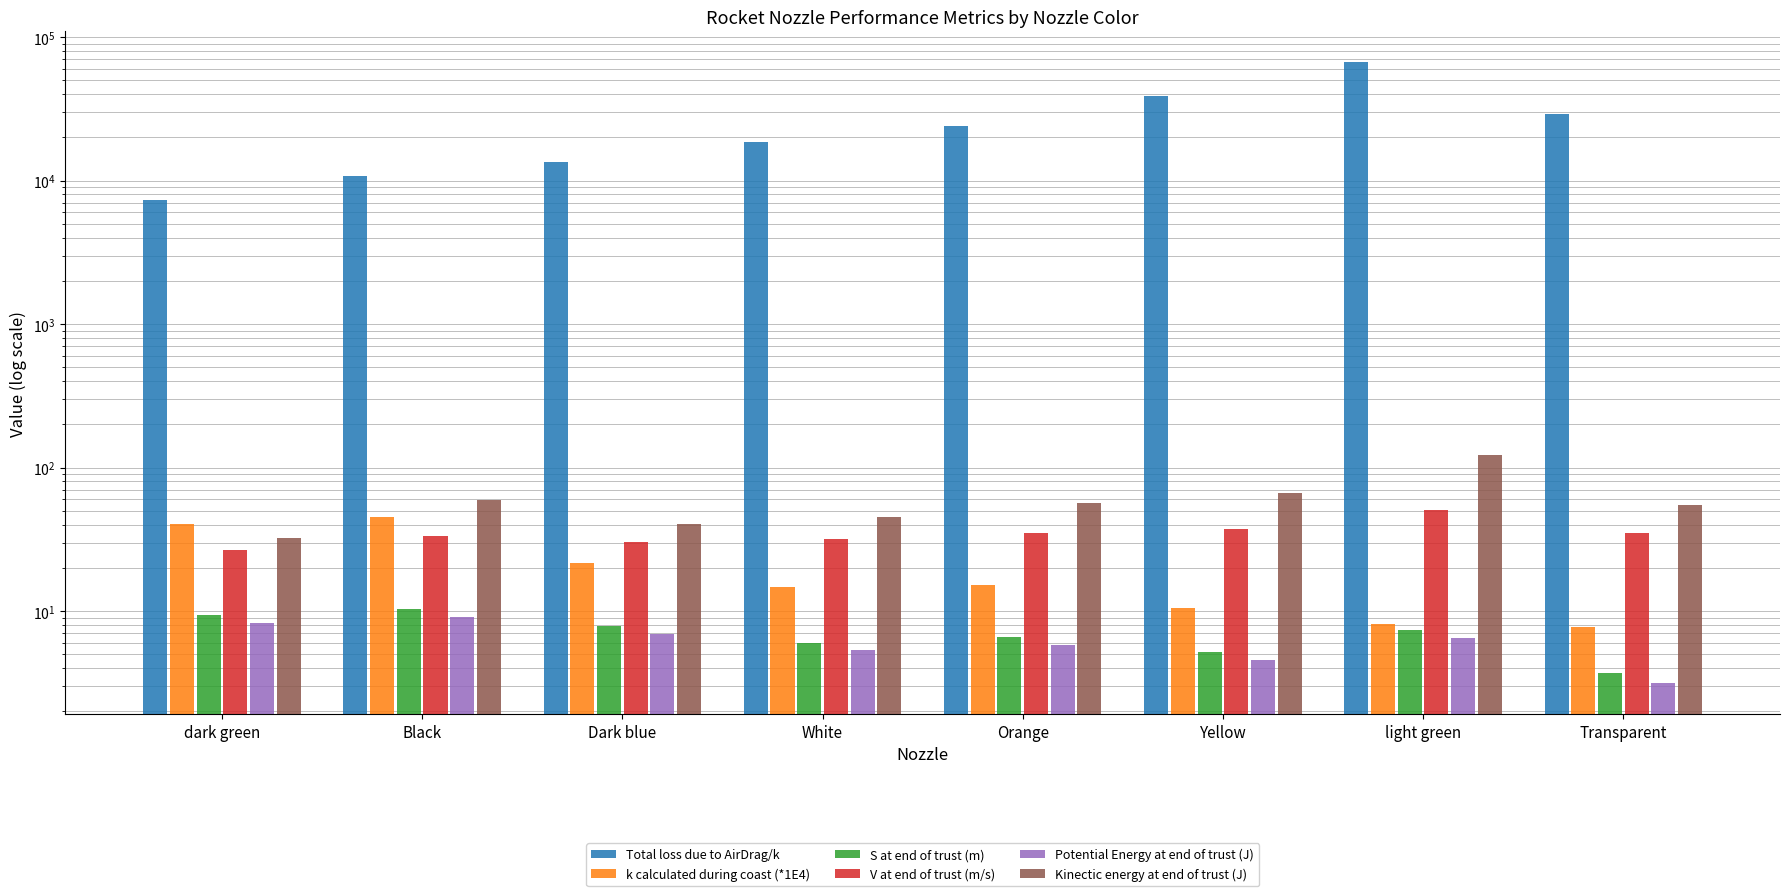

Reading left to right, extract all data points from this chart.

Total loss due to AirDrag/k: 7280.7	10708.9	13415.6	18507.7	23822.1	38818.8	66510.6	29159.6
k calculated during coast (*1E4): 40.7	45.5	21.7	14.8	15.2	10.5	8.1	7.7
S at end of trust (m): 9.4	10.4	7.8	6.0	6.6	5.2	7.4	3.7
V at end of trust (m/s): 26.8	33.4	30.1	31.7	34.9	37.0	50.9	35.0
Potential Energy at end of trust (J): 8.3	9.1	6.9	5.3	5.8	4.6	6.5	3.1
Kinectic energy at end of trust (J): 32.2	59.4	40.7	45.1	56.7	66.3	123.0	55.0